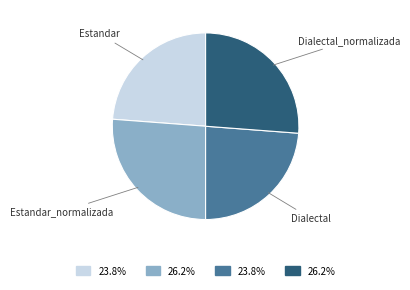

Combined, do Estandar and Dialectal account for over 50%?

No